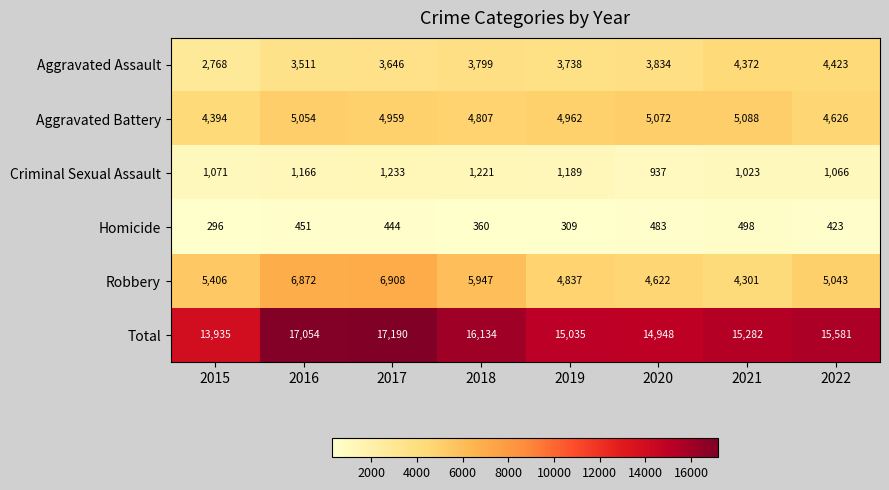

The Aggravated Assault series shows 3834 at 2020. True or false?

True